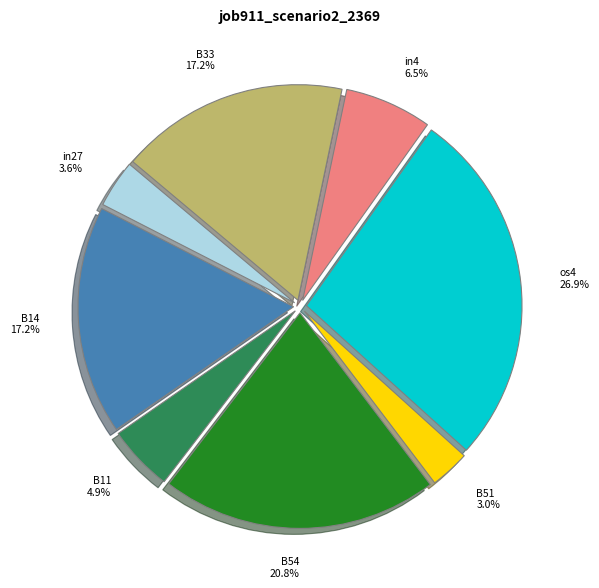

Which has a higher value, B11 or os4?

os4